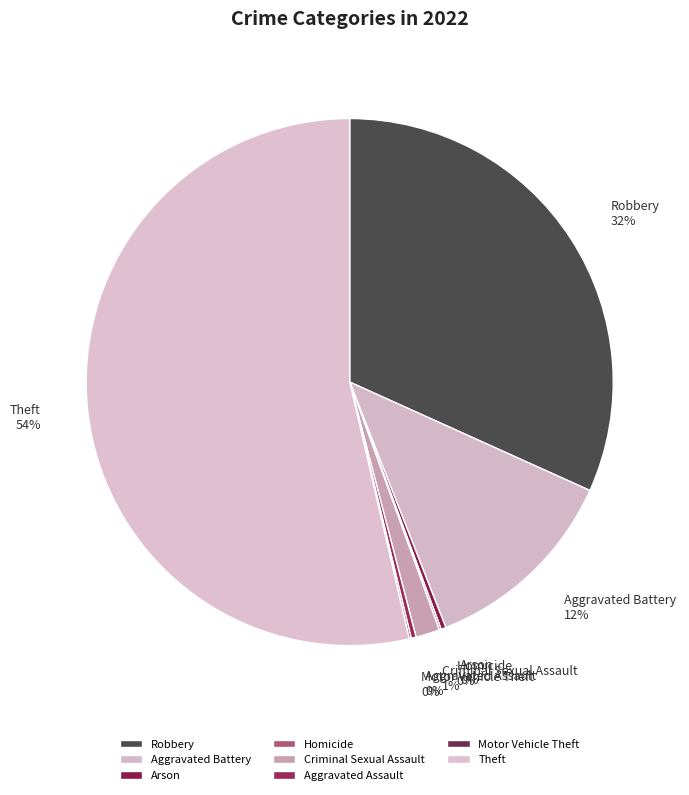

To the nearest percent, what is the difference between the Aggravated Assault and Aggravated Battery slice percentages?

12%